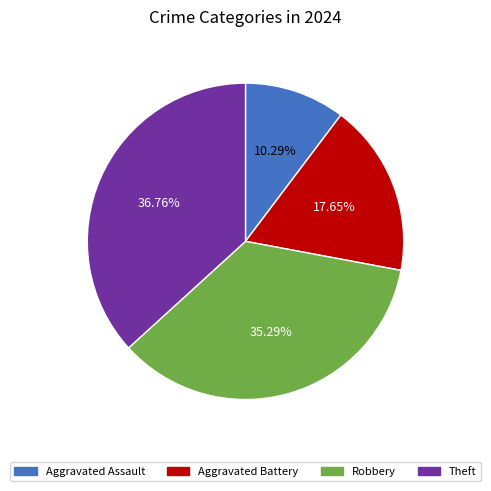

Rank the categories by value from highest to lowest.

Theft, Robbery, Aggravated Battery, Aggravated Assault